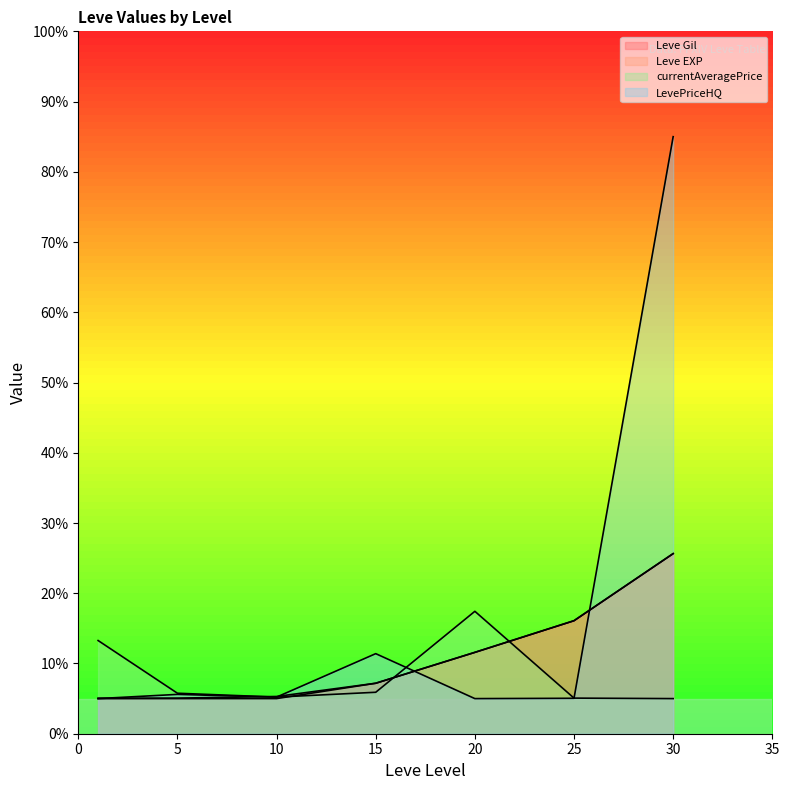

What are all the series names shown in the legend?

Leve Gil, Leve EXP, currentAveragePrice, LevePriceHQ